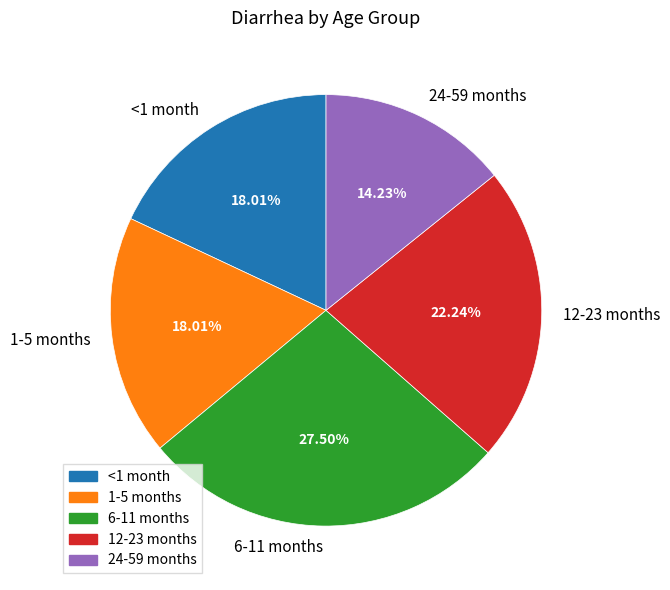

Combined, do <1 month and 24-59 months account for over 50%?

No